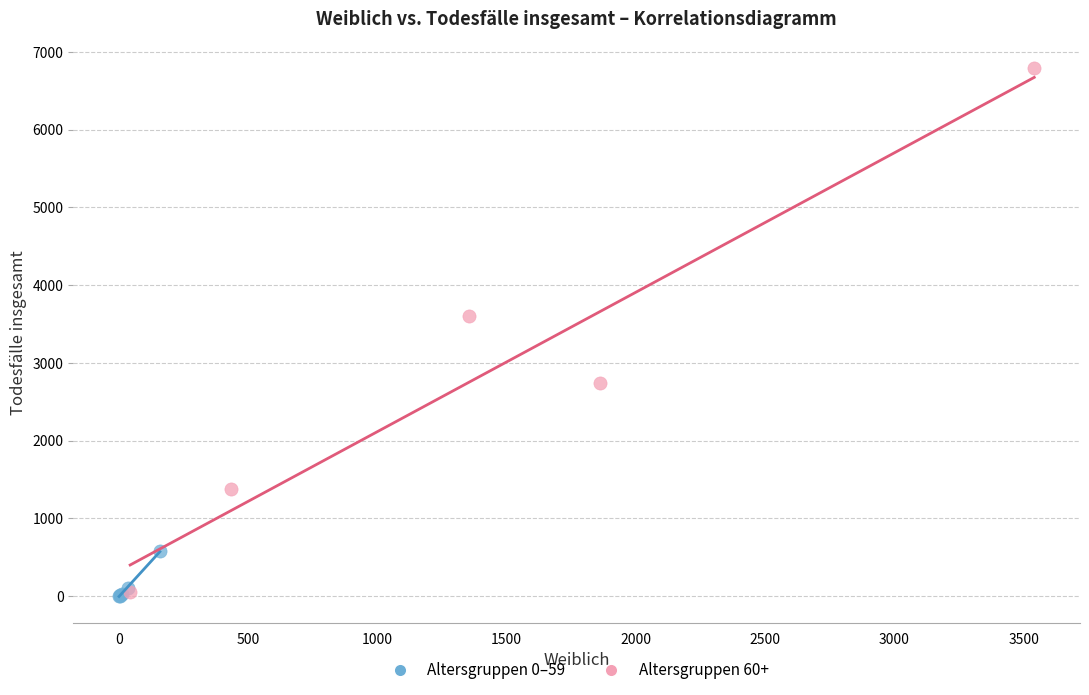

Which series reaches the maximum Y coordinate?

Altersgruppen 60+